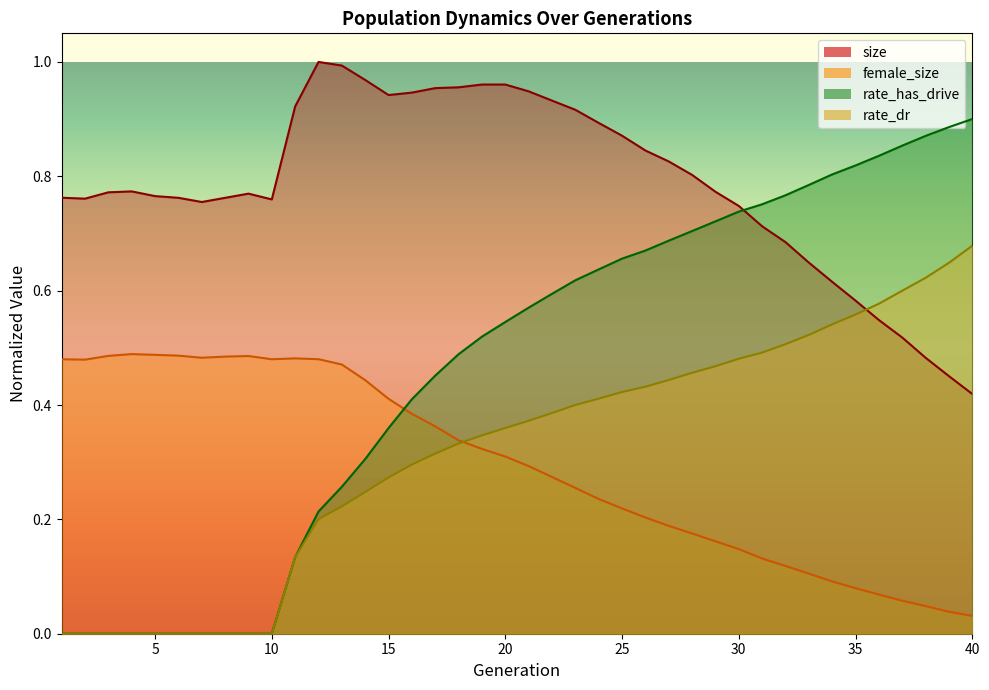

What is the difference between the rate_dr values at 38 and 13?

0.4